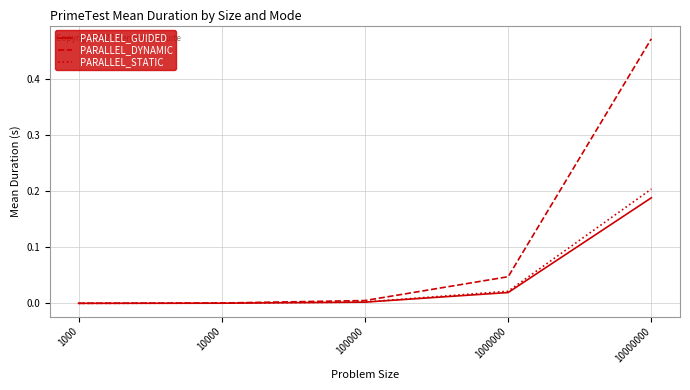

At which category does the chart reach its peak across all series?

10000000